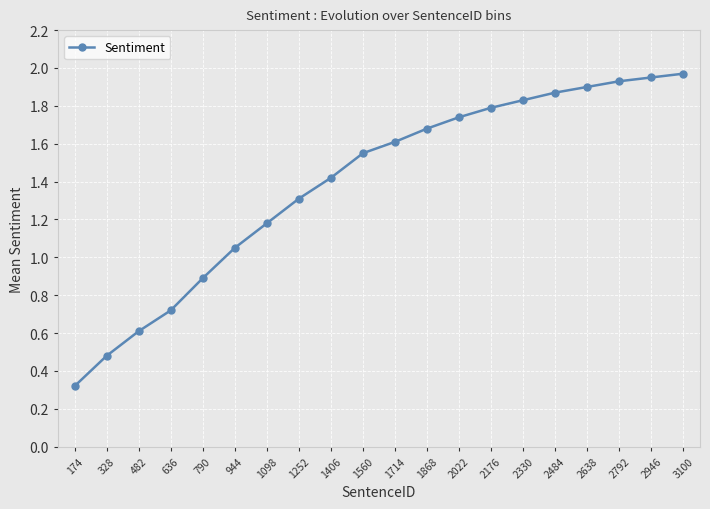

What is the average value?

1.4